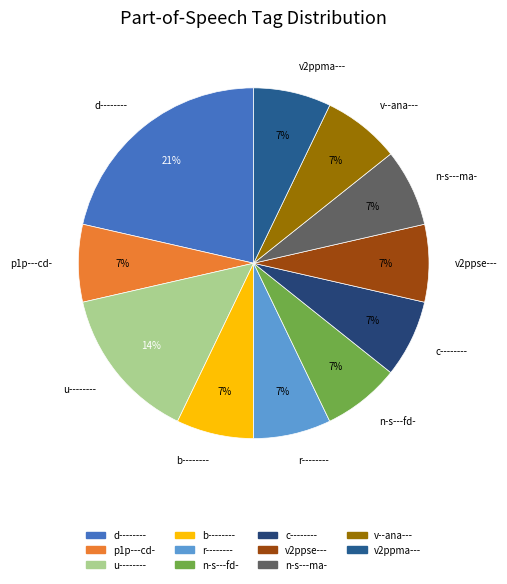

Count the number of slices in the pie.

11